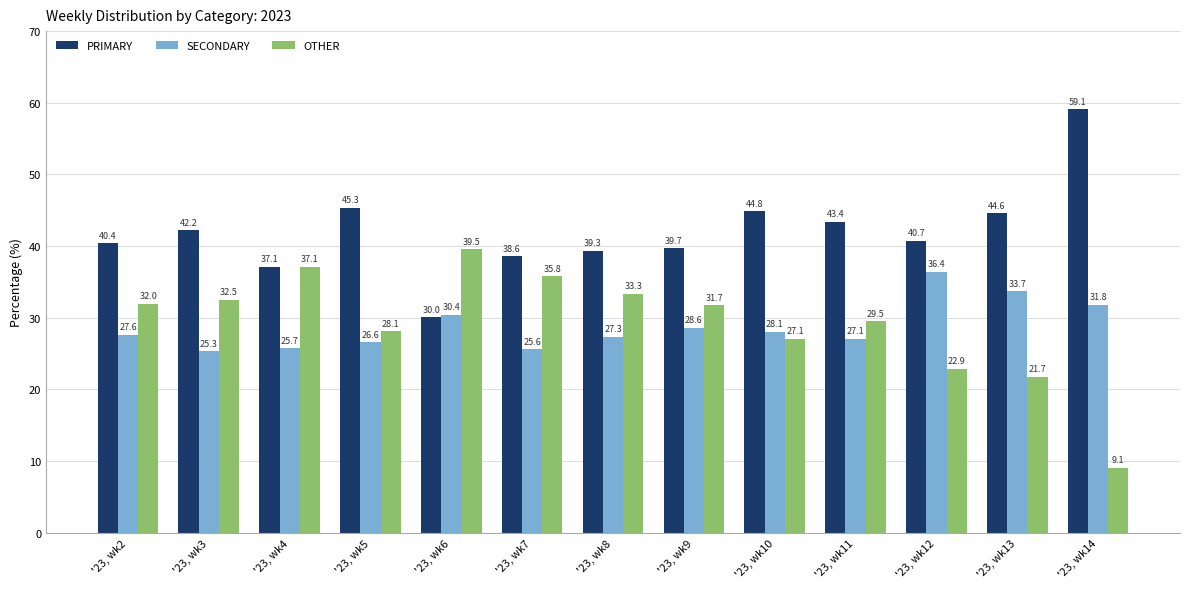

Reading right to left, extract all data points from this chart.

PRIMARY: '23, wk14=59.1	'23, wk13=44.6	'23, wk12=40.7	'23, wk11=43.4	'23, wk10=44.8	'23, wk9=39.7	'23, wk8=39.3	'23, wk7=38.6	'23, wk6=30.0	'23, wk5=45.3	'23, wk4=37.1	'23, wk3=42.2	'23, wk2=40.4
SECONDARY: '23, wk14=31.8	'23, wk13=33.7	'23, wk12=36.4	'23, wk11=27.1	'23, wk10=28.1	'23, wk9=28.6	'23, wk8=27.3	'23, wk7=25.6	'23, wk6=30.4	'23, wk5=26.6	'23, wk4=25.7	'23, wk3=25.3	'23, wk2=27.6
OTHER: '23, wk14=9.1	'23, wk13=21.7	'23, wk12=22.9	'23, wk11=29.5	'23, wk10=27.1	'23, wk9=31.7	'23, wk8=33.3	'23, wk7=35.8	'23, wk6=39.5	'23, wk5=28.1	'23, wk4=37.1	'23, wk3=32.5	'23, wk2=32.0